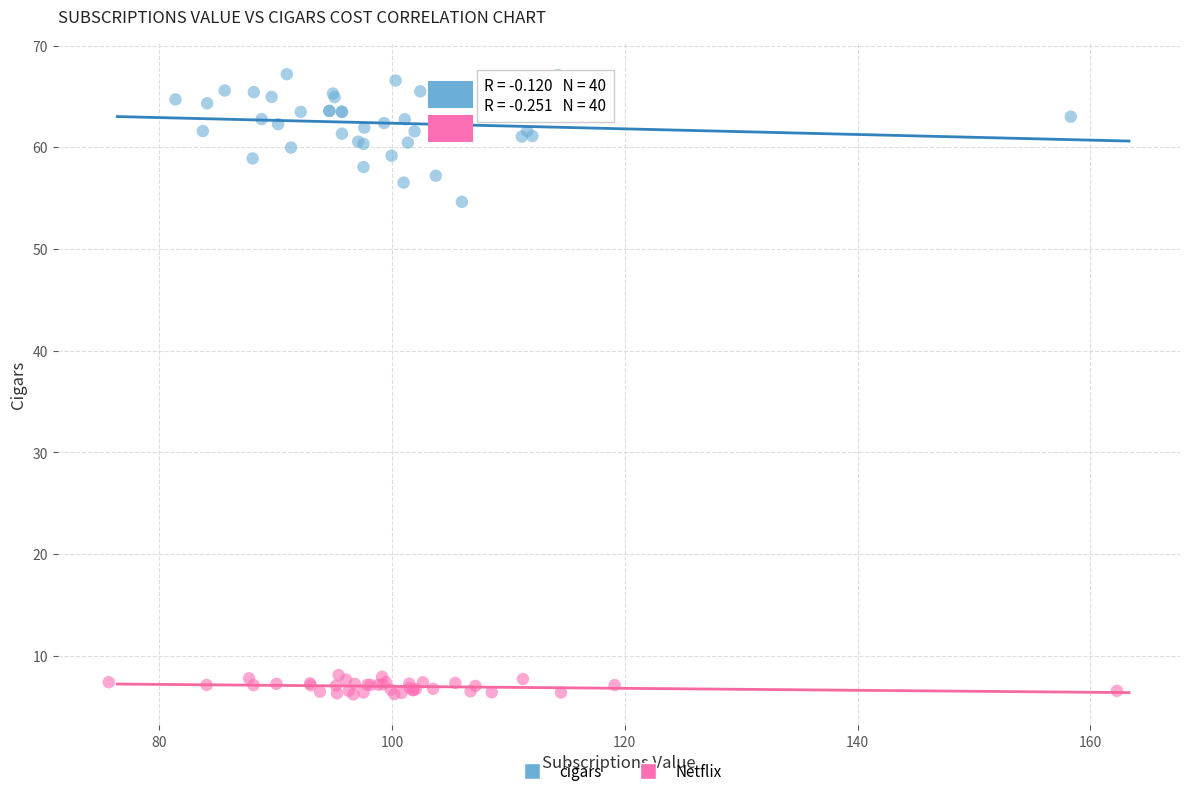

Which series has the widest spread of Y values?

cigars